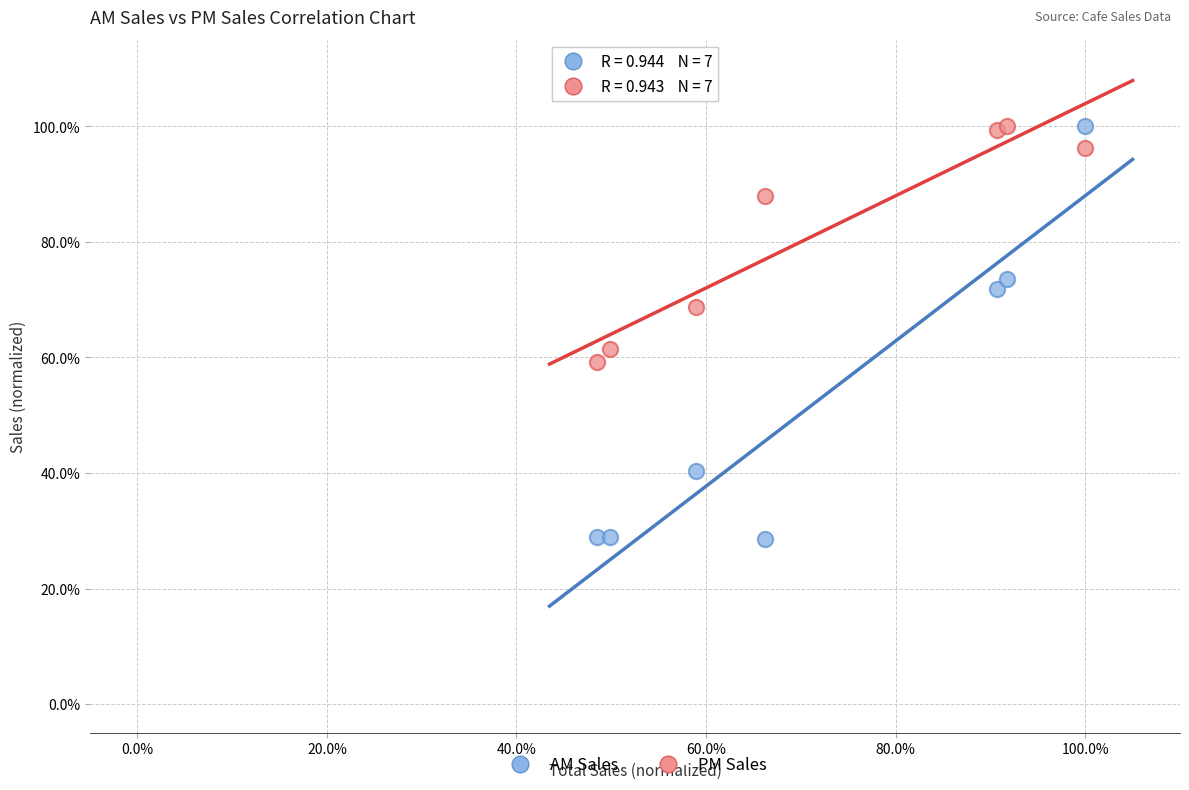

Which series reaches the minimum Y coordinate?

AM Sales